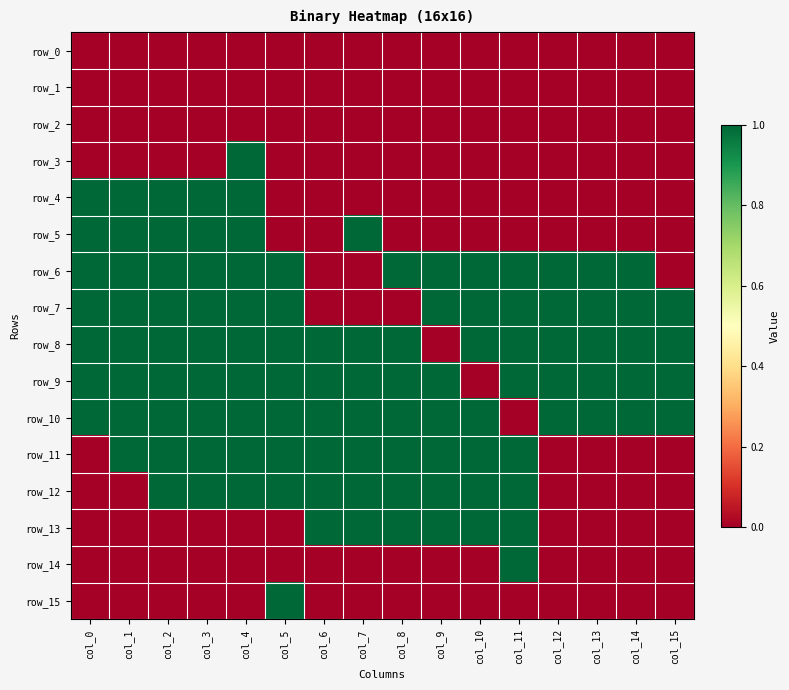

Reading left to right, list all the values displayed in this chart.

row_0: 0	0	0	0	0	0	0	0	0	0	0	0	0	0	0	0
row_1: 0	0	0	0	0	0	0	0	0	0	0	0	0	0	0	0
row_2: 0	0	0	0	0	0	0	0	0	0	0	0	0	0	0	0
row_3: 0	0	0	0	1	0	0	0	0	0	0	0	0	0	0	0
row_4: 1	1	1	1	1	0	0	0	0	0	0	0	0	0	0	0
row_5: 1	1	1	1	1	0	0	1	0	0	0	0	0	0	0	0
row_6: 1	1	1	1	1	1	0	0	1	1	1	1	1	1	1	0
row_7: 1	1	1	1	1	1	0	0	0	1	1	1	1	1	1	1
row_8: 1	1	1	1	1	1	1	1	1	0	1	1	1	1	1	1
row_9: 1	1	1	1	1	1	1	1	1	1	0	1	1	1	1	1
row_10: 1	1	1	1	1	1	1	1	1	1	1	0	1	1	1	1
row_11: 0	1	1	1	1	1	1	1	1	1	1	1	0	0	0	0
row_12: 0	0	1	1	1	1	1	1	1	1	1	1	0	0	0	0
row_13: 0	0	0	0	0	0	1	1	1	1	1	1	0	0	0	0
row_14: 0	0	0	0	0	0	0	0	0	0	0	1	0	0	0	0
row_15: 0	0	0	0	0	1	0	0	0	0	0	0	0	0	0	0